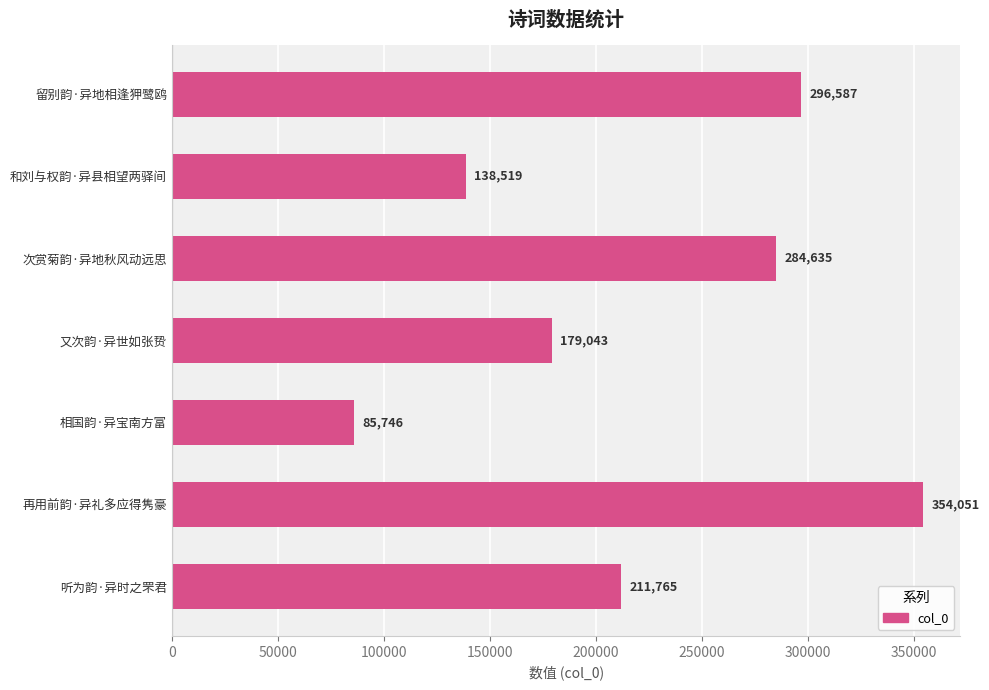

How many data points does each series have?

7